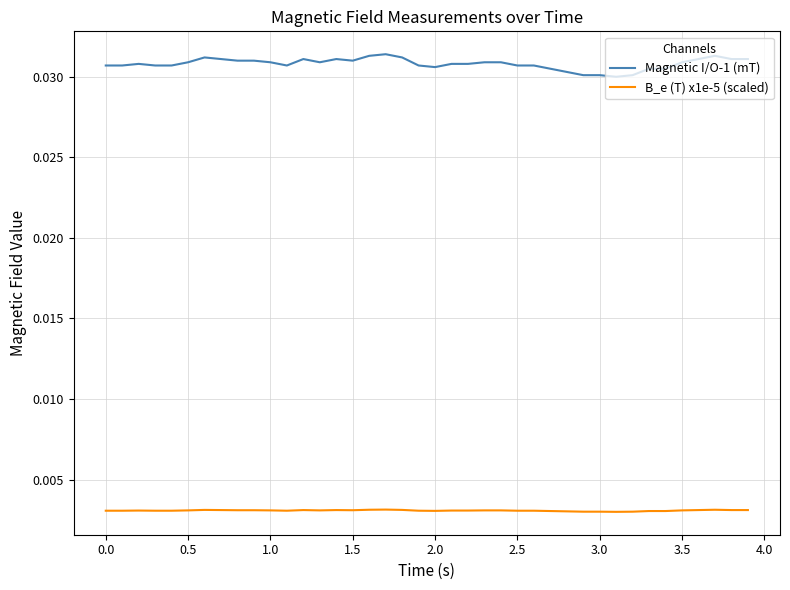

What are all the series names shown in the legend?

Magnetic I/O-1 (mT), B_e (T) x1e-5 (scaled)